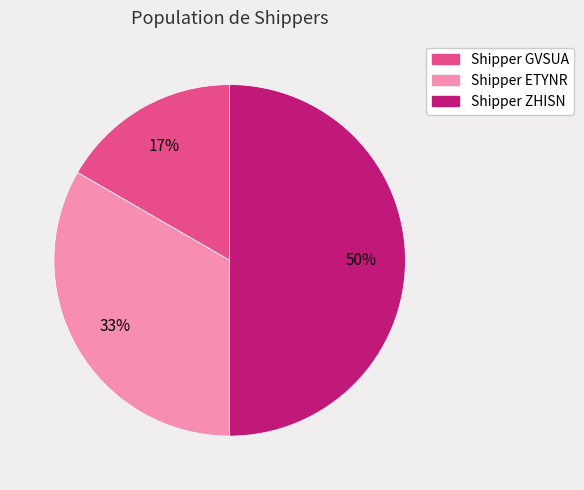

Which category has the biggest portion of the pie?

Shipper ZHISN